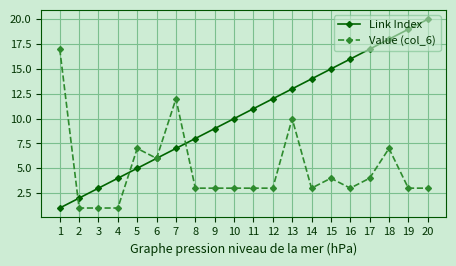

Where does the Value (col_6) series first go above 3?

1